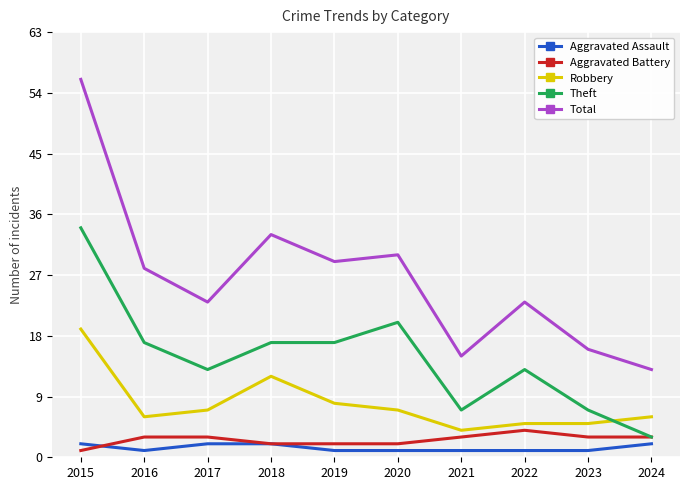

True or false: Aggravated Assault and Robbery cross at least once.

False